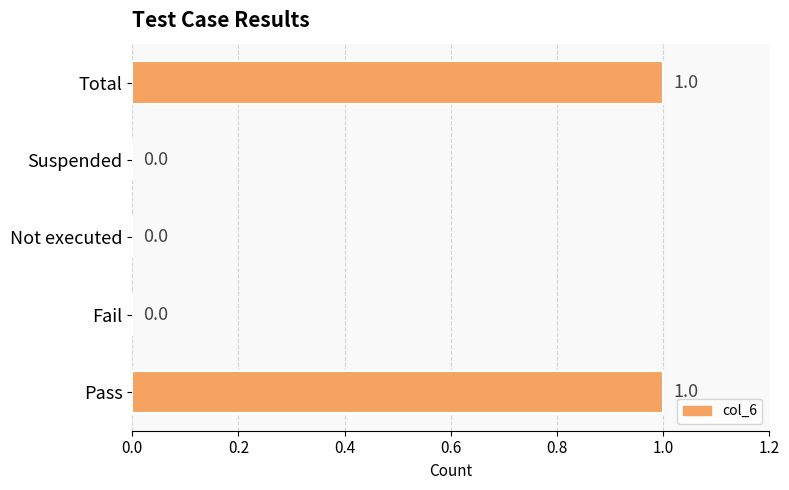

Which has a higher value, Fail or Total?

Total